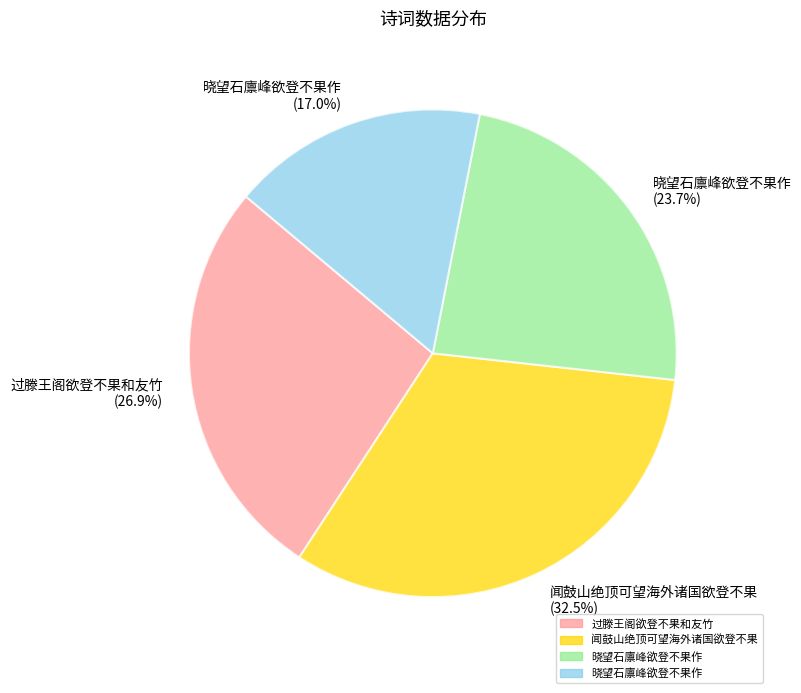

Does any single category account for the majority?

No